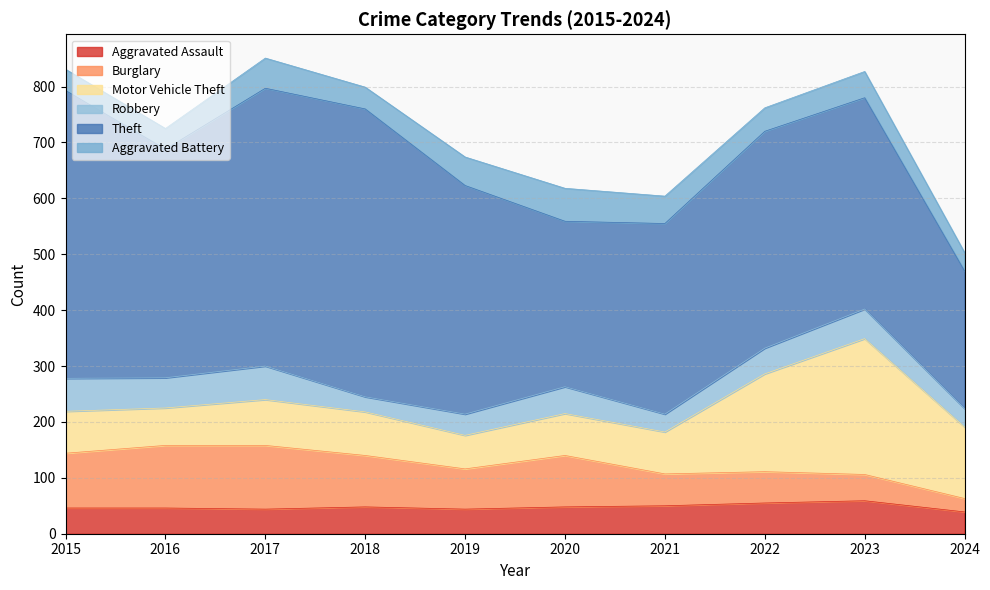

Reading left to right, extract all data points from this chart.

Aggravated Assault: 46	46	44	48	44	48	50	55	59	39
Burglary: 98	112	114	92	72	92	57	56	47	24
Motor Vehicle Theft: 75	67	82	78	60	75	75	175	243	128
Robbery: 59	54	60	27	38	48	32	46	53	33
Theft: 515	409	497	515	409	296	341	388	378	246
Aggravated Battery: 38	37	54	39	51	59	49	42	47	33